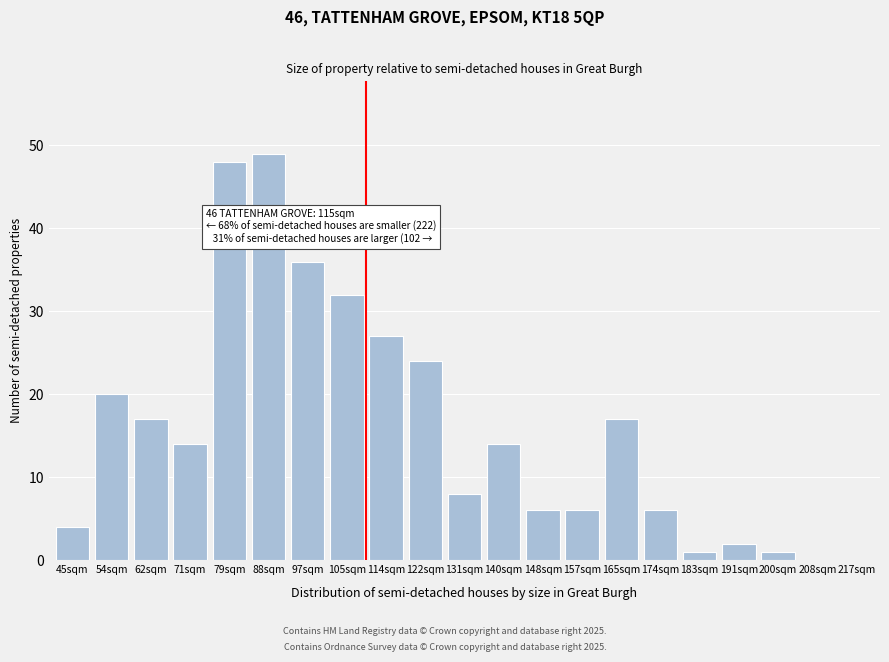

Reading left to right, extract all data points from this chart.

45sqm=4	54sqm=20	62sqm=17	71sqm=14	79sqm=48	88sqm=49	97sqm=36	105sqm=32	114sqm=27	122sqm=24	131sqm=8	140sqm=14	148sqm=6	157sqm=6	165sqm=17	174sqm=6	183sqm=1	191sqm=2	200sqm=1	208sqm=0	217sqm=0